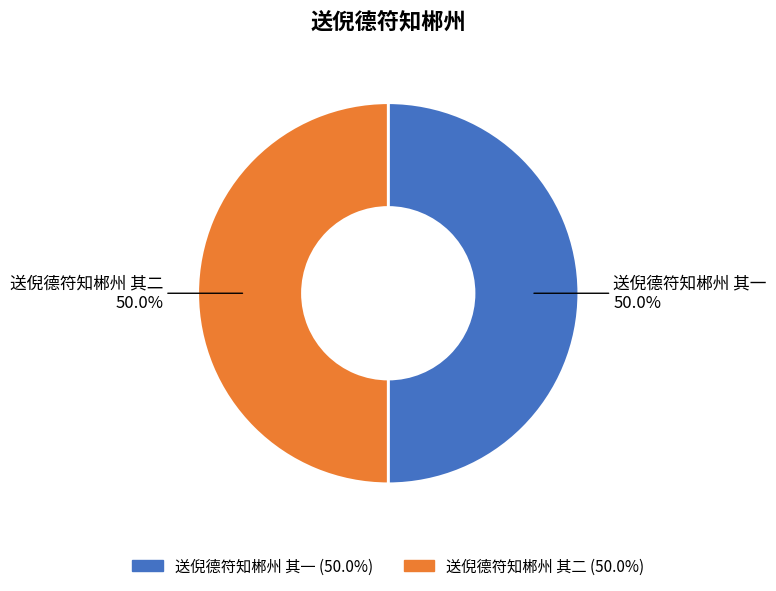

The 送倪德符知郴州 其二 slice represents 44% of the pie. True or false?

False